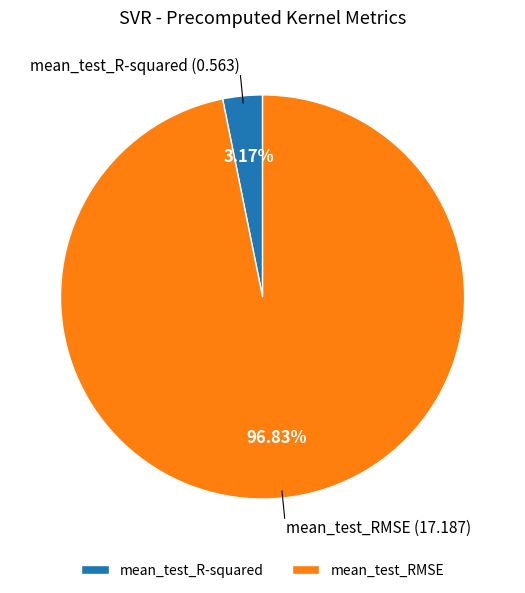

How many slices are in this pie chart?

2